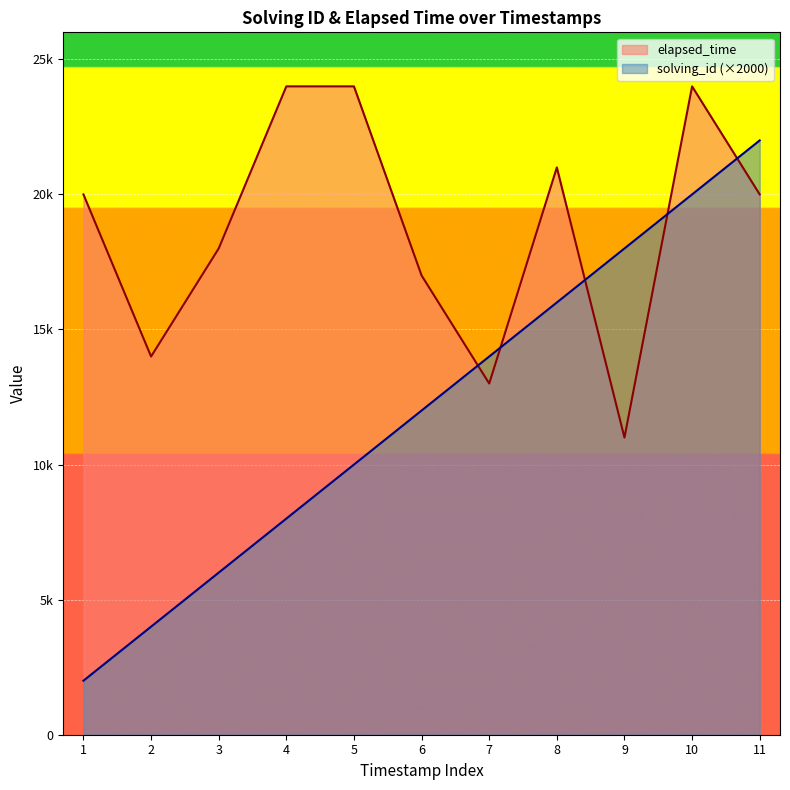

Which series changed the most between 1 and 10?

solving_id